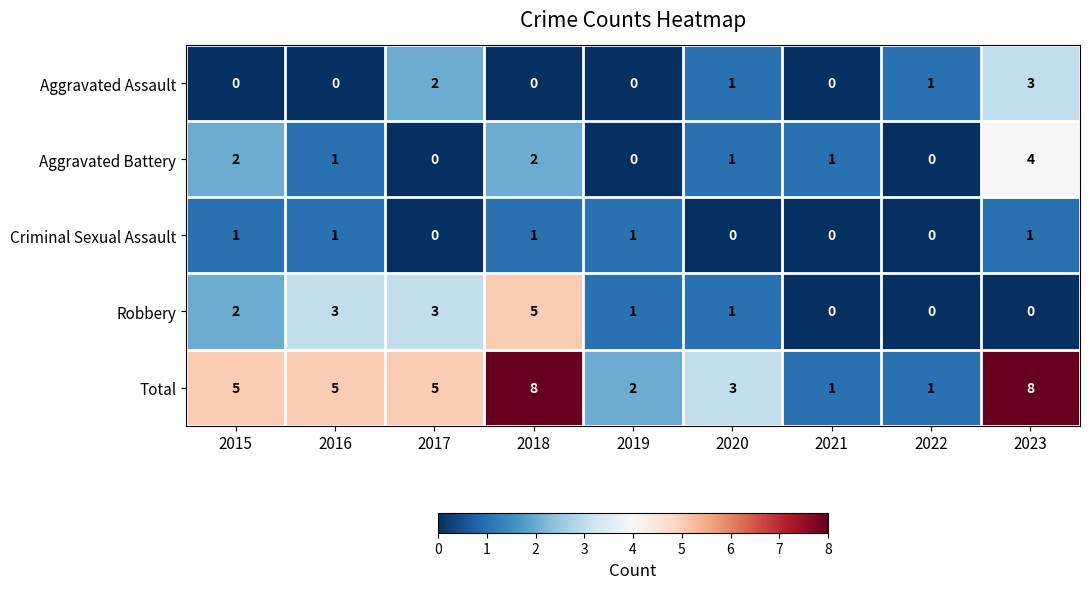

What is the spread (max minus min) of values at 2018?

8